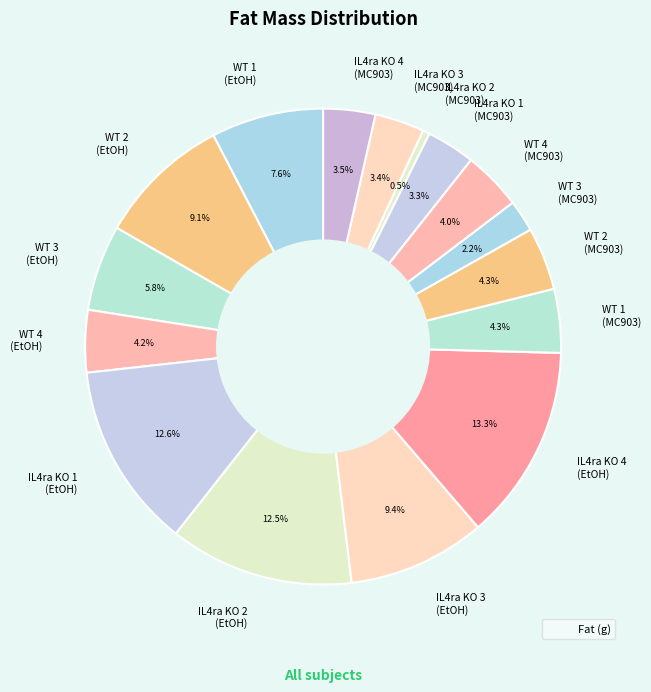

Approximately how many times larger is the value at IL4ra KO 3 (EtOH) compared to IL4ra KO 4 (MC903)?

2.7